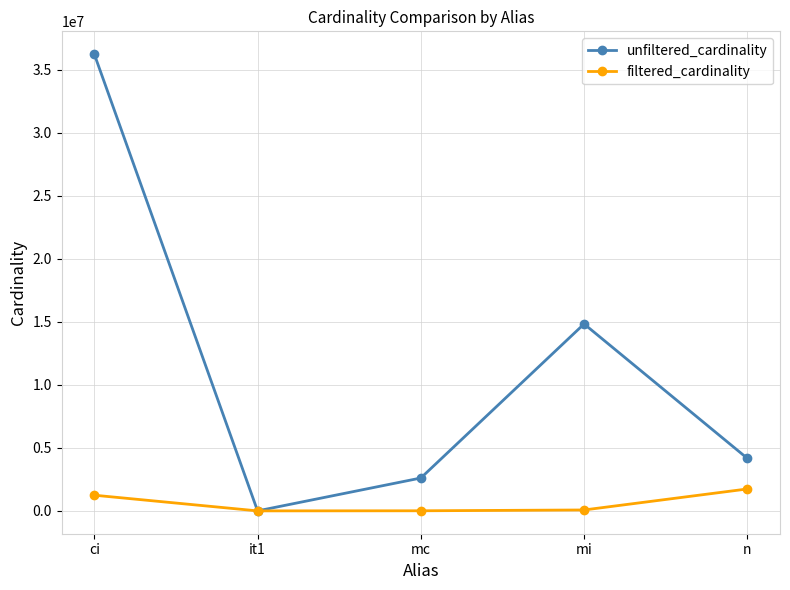

Which category has the highest value in the unfiltered_cardinality series?

ci